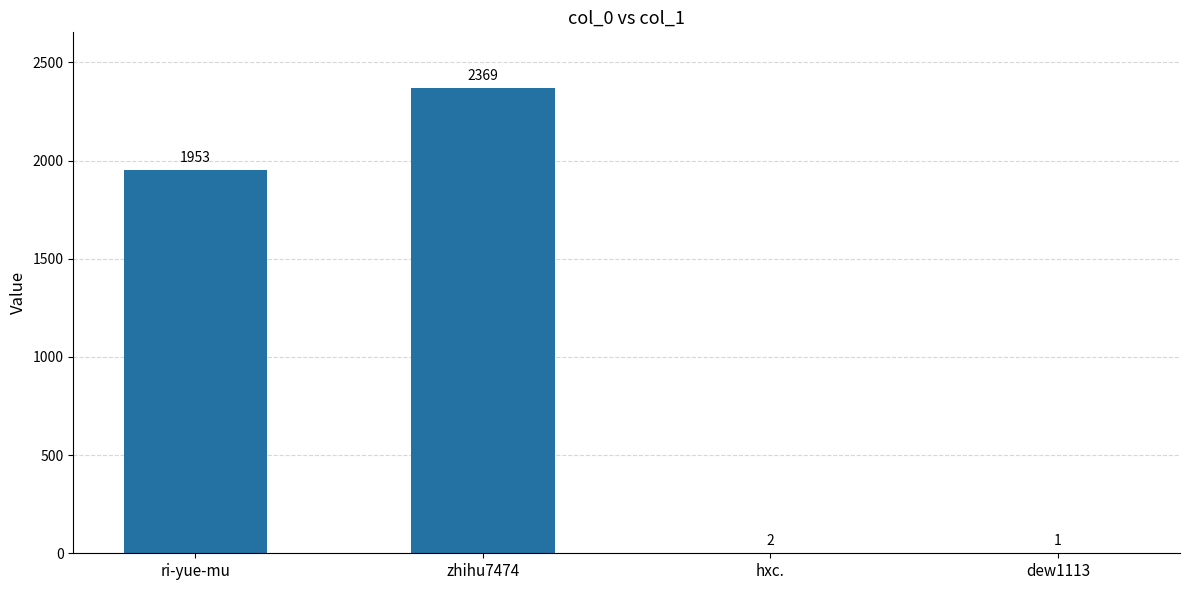

What is the sum of all values?

4325